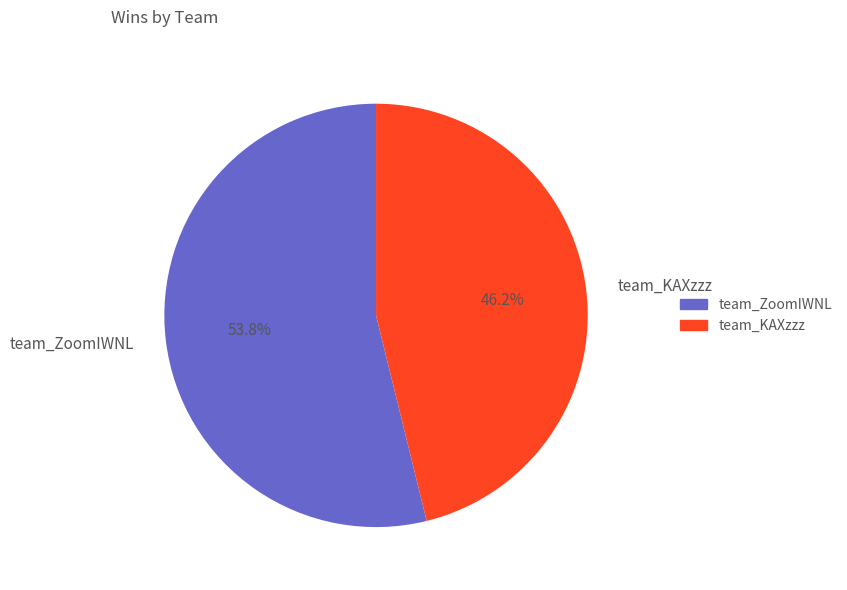

Is it true that team_ZoomIWNL is 66% of the pie?

False